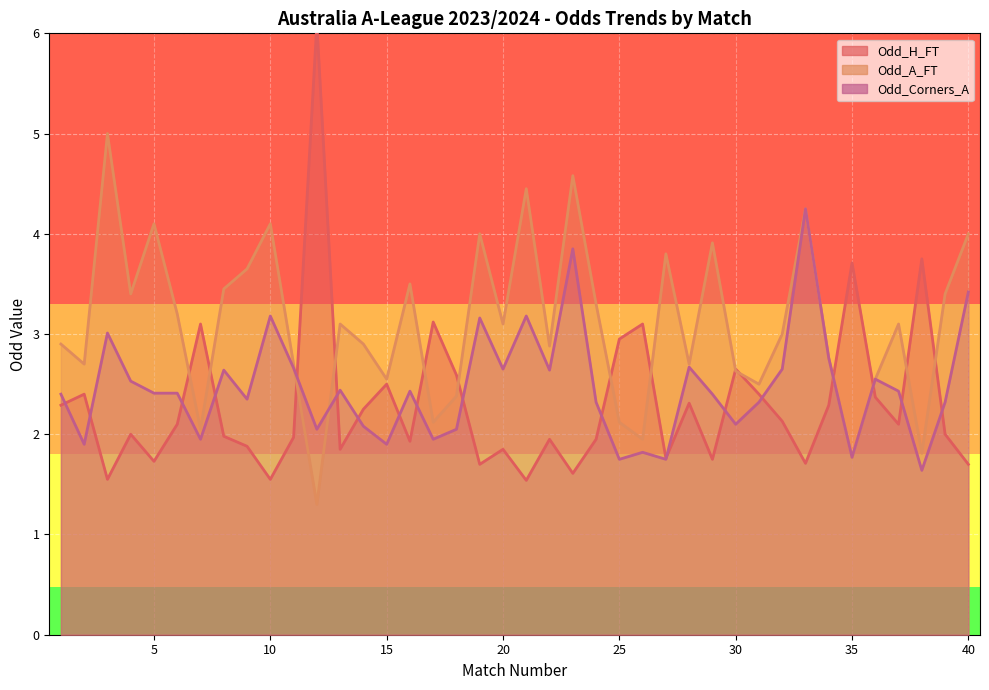

What is the total value across all series at 18?

7.0